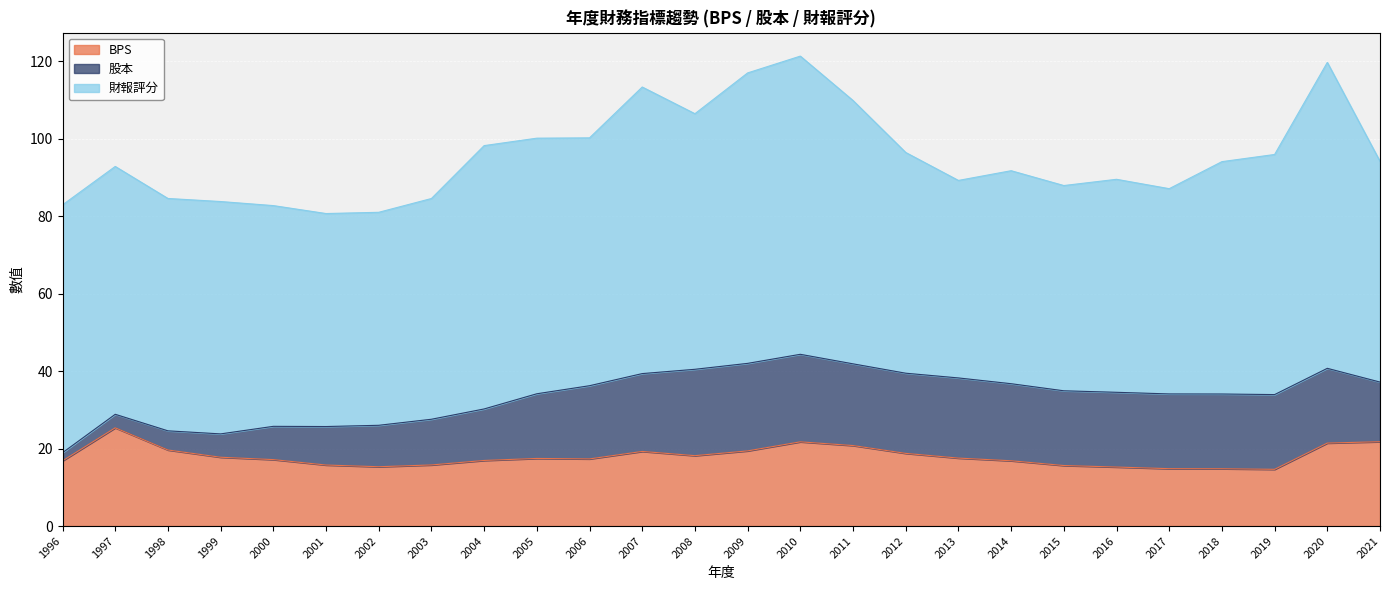

Which series changed the most between 2014 and 2020?

財報評分